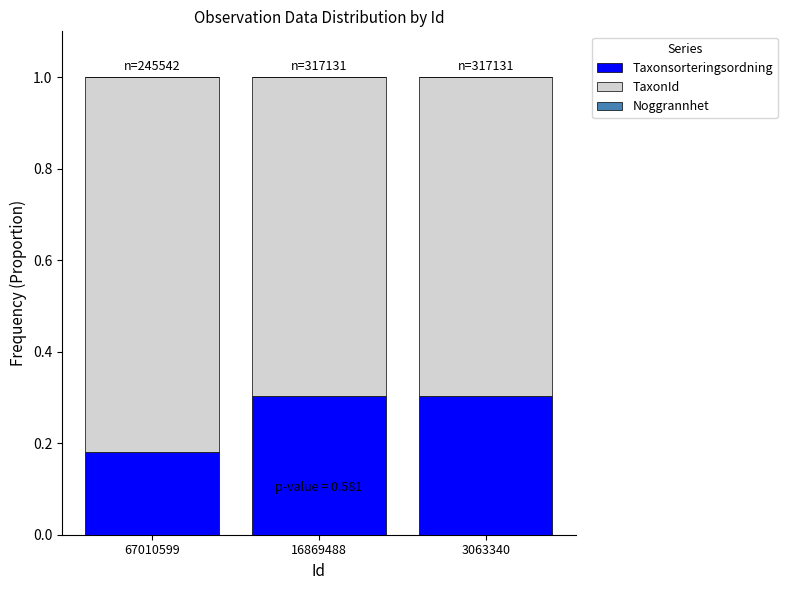

The value of Taxonsorteringsordning at 3063340 is 0.5. True or false?

False